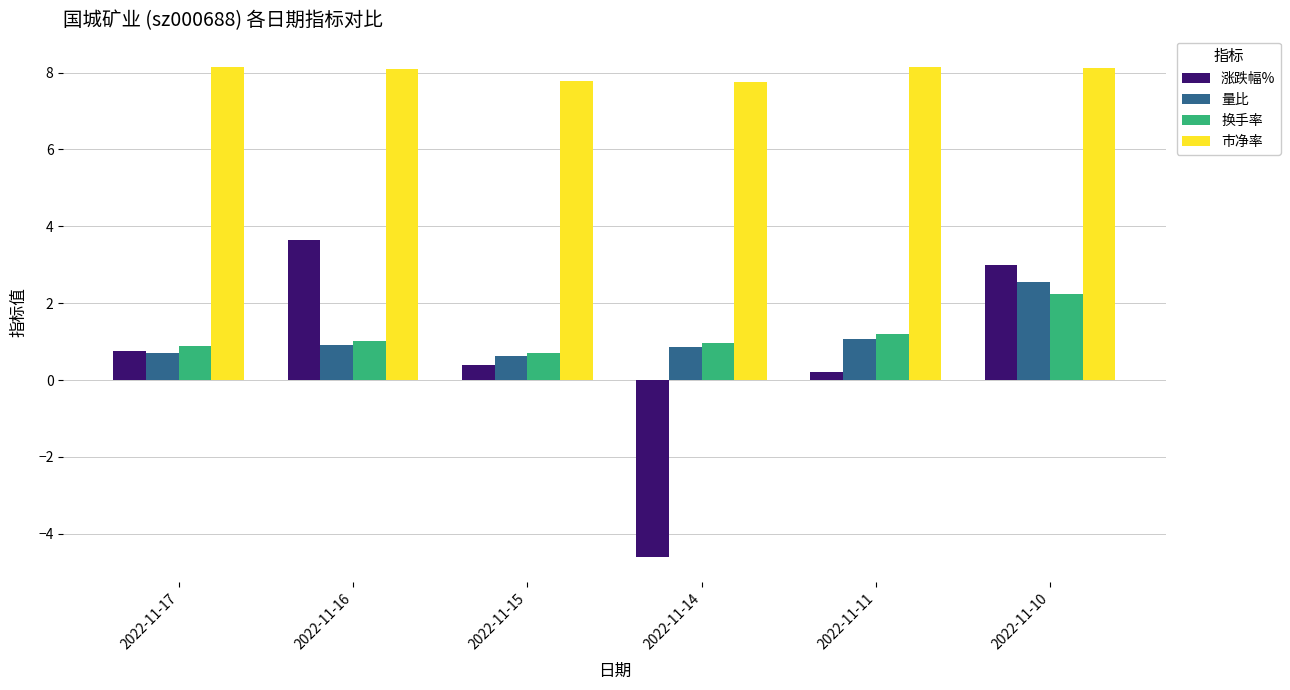

What is the value of the 量比 bar at the 6th from the left?

2.5